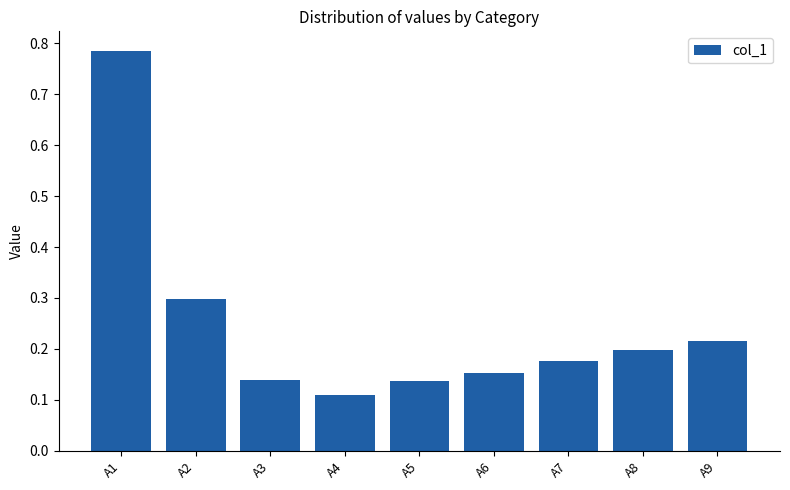

What is the sum of the values at A9 and A8?

0.4